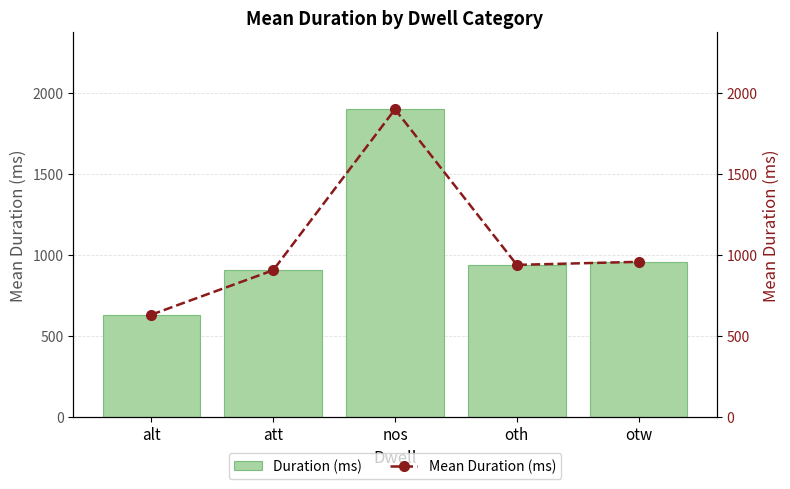

Which label corresponds to the smallest value in the chart?

alt